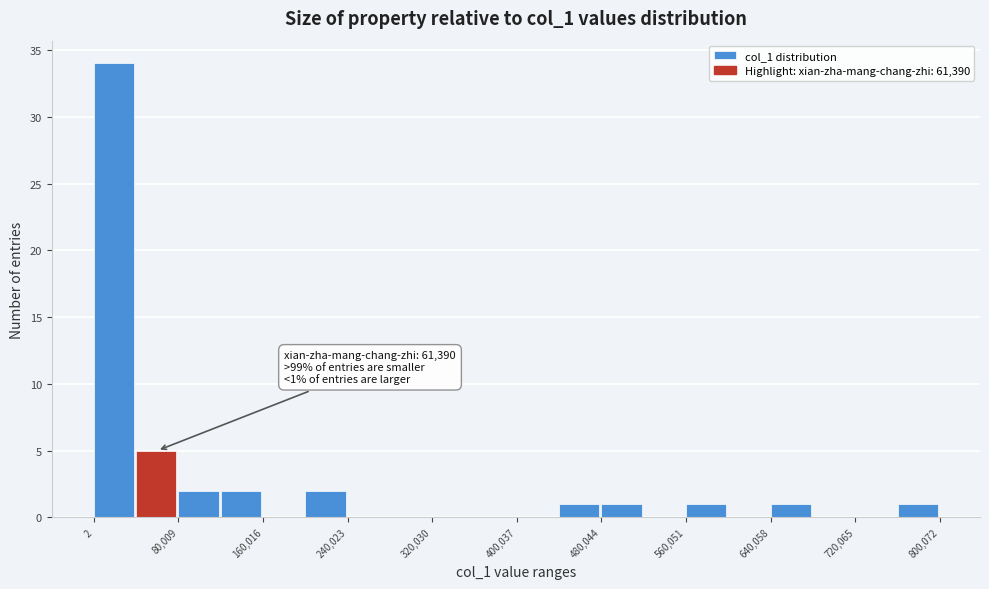

Over which range of the x-axis is the bar tallest?

0 to 40000